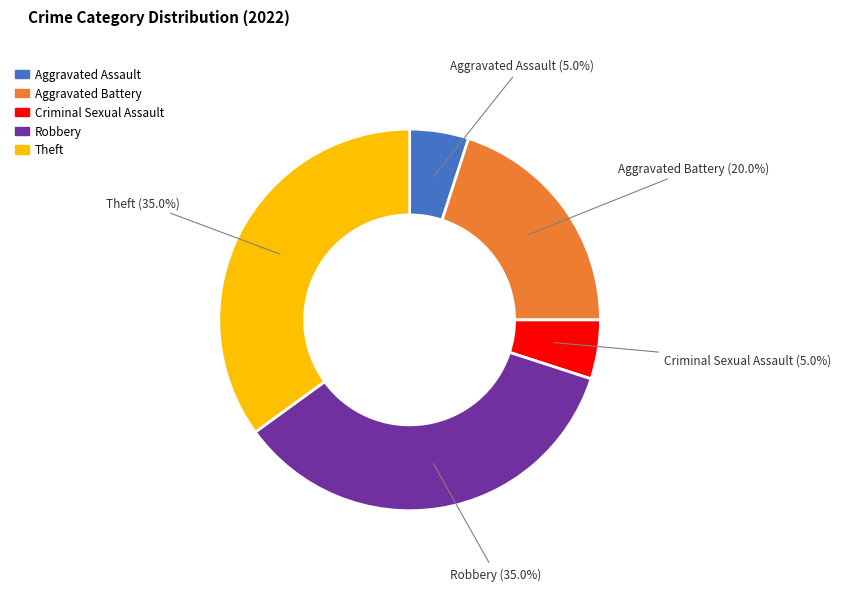

Does Aggravated Assault account for over 50% of the chart?

No